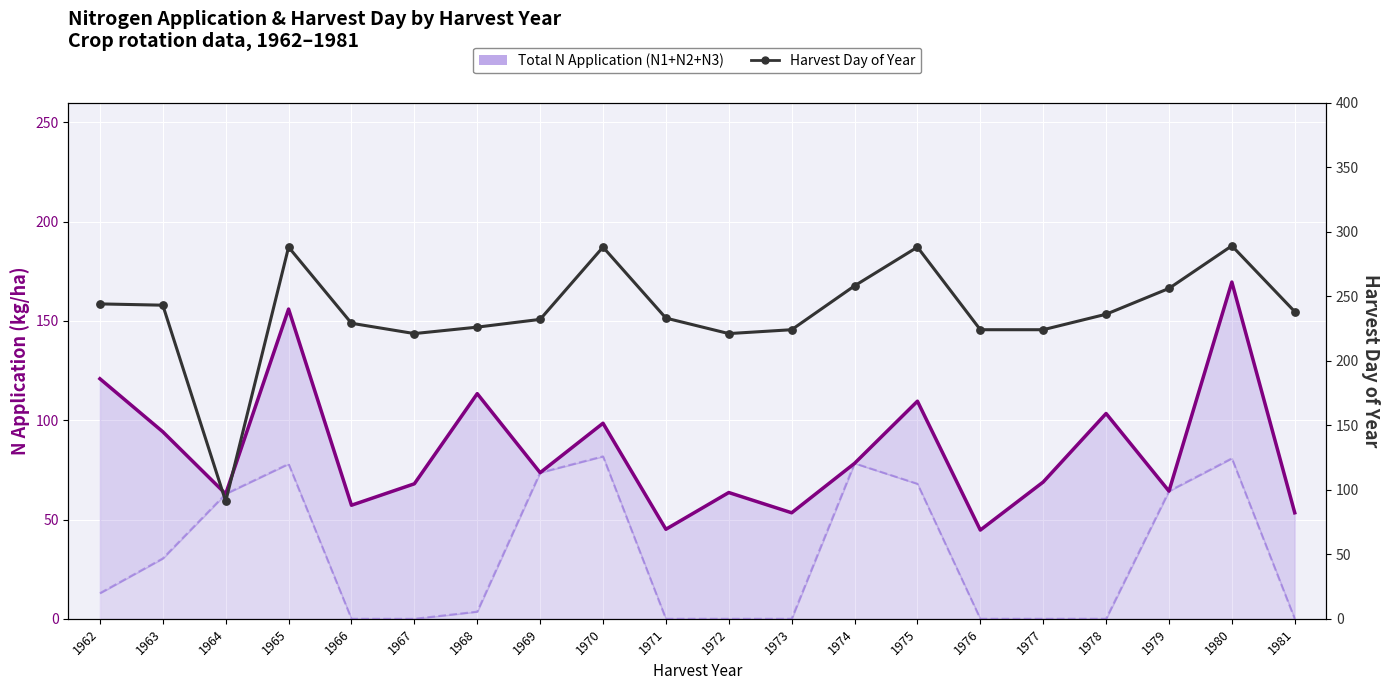

Which series contains the lowest Y value?

N1 (base application)